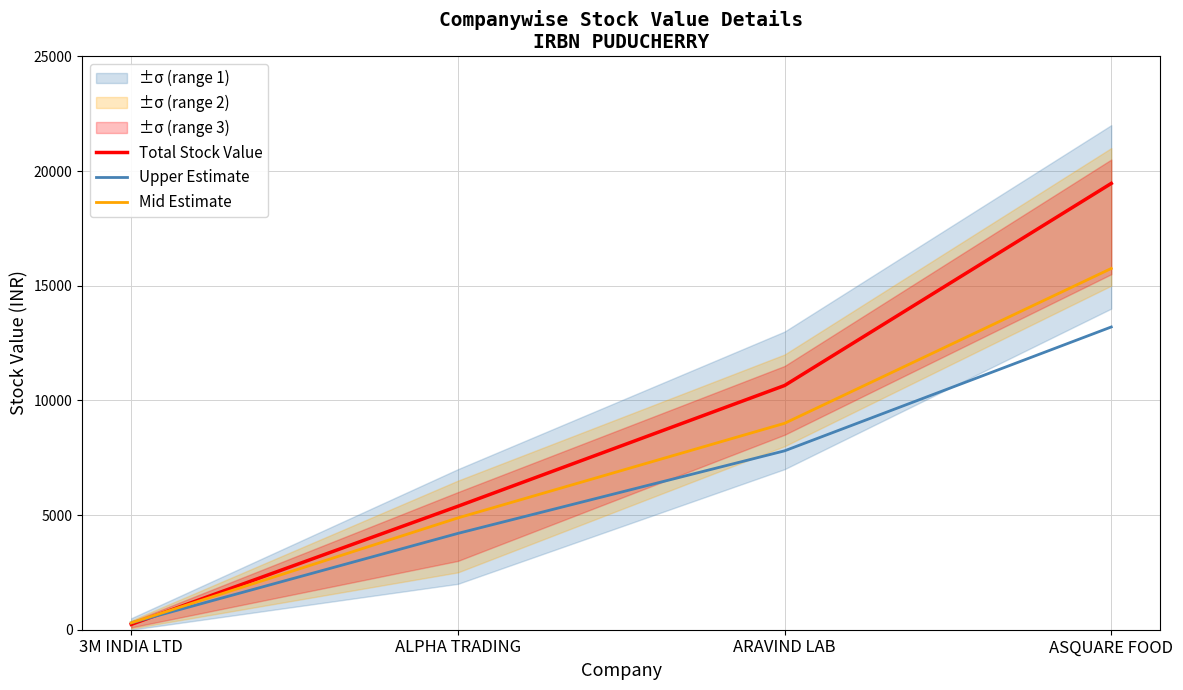

True or false: Total Stock Value has more than 2 interior local peaks.

False